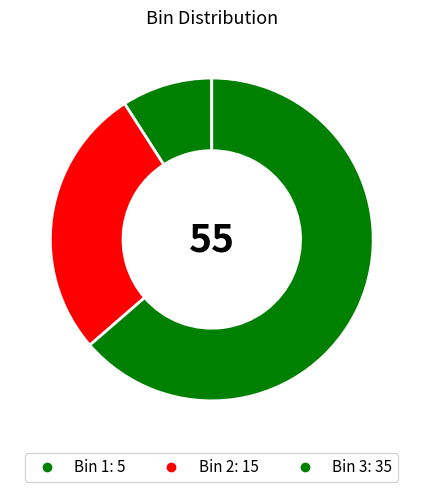

Count the number of slices in the pie.

3